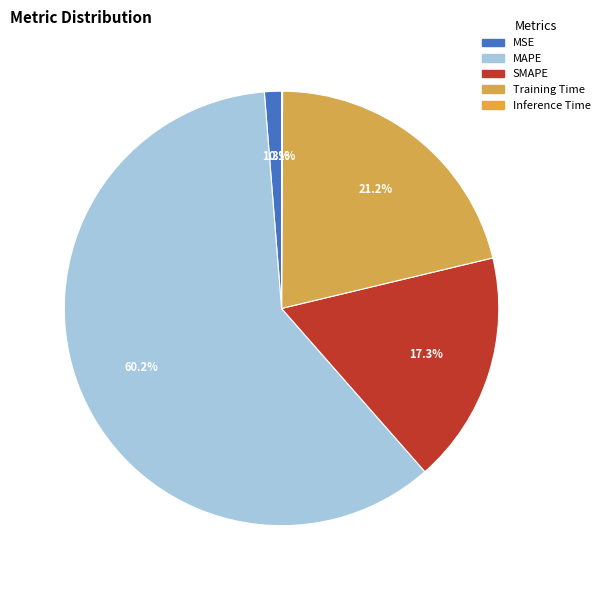

Which has a higher value, MSE or Inference Time?

MSE